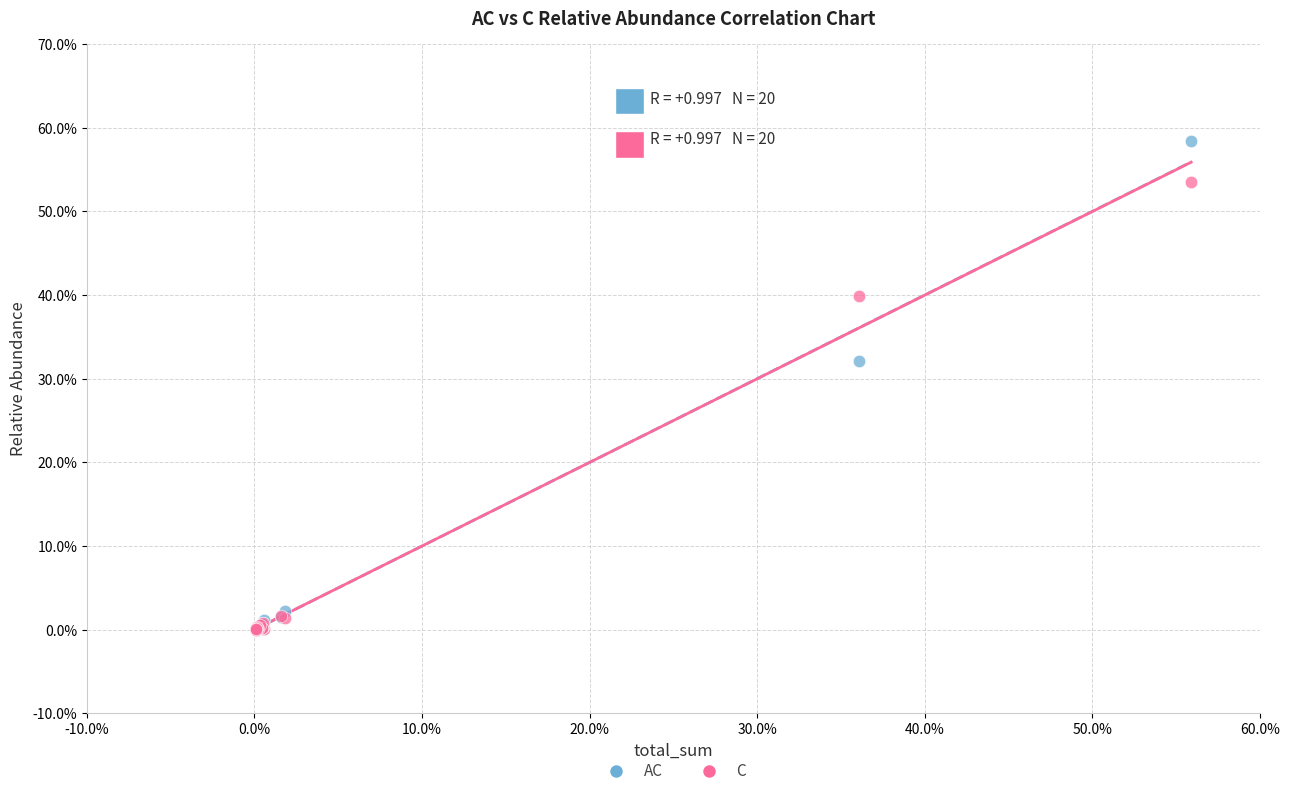

What are all the series names shown in the legend?

AC, C